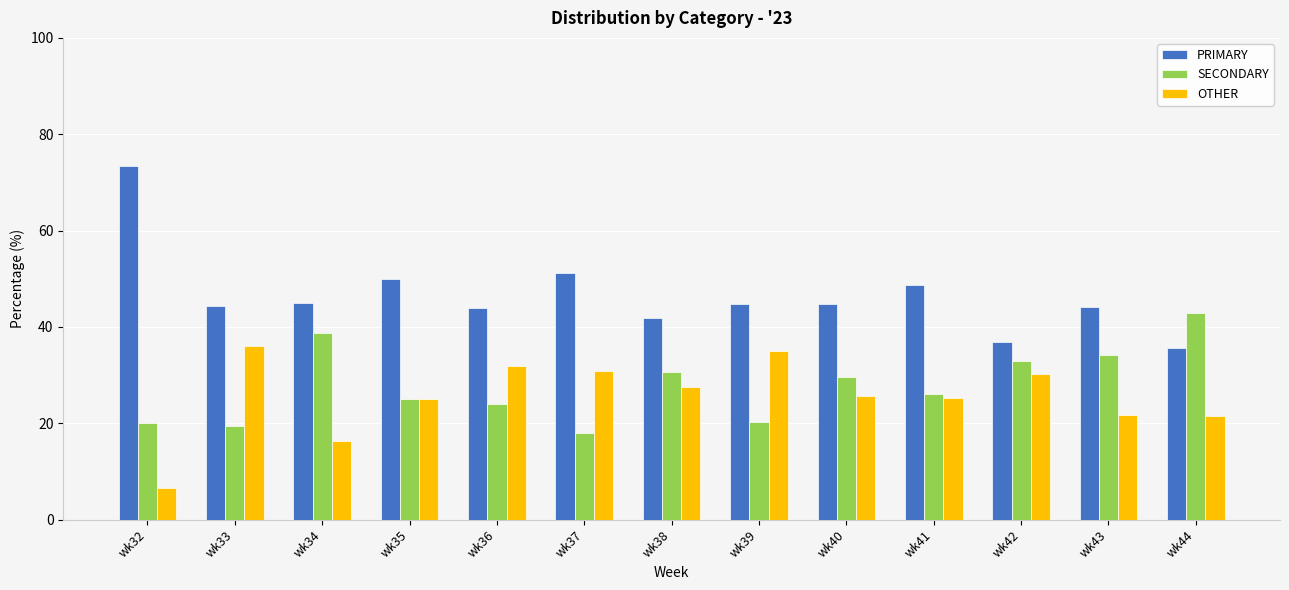

What is the difference between the highest and lowest values at wk42?

6.7